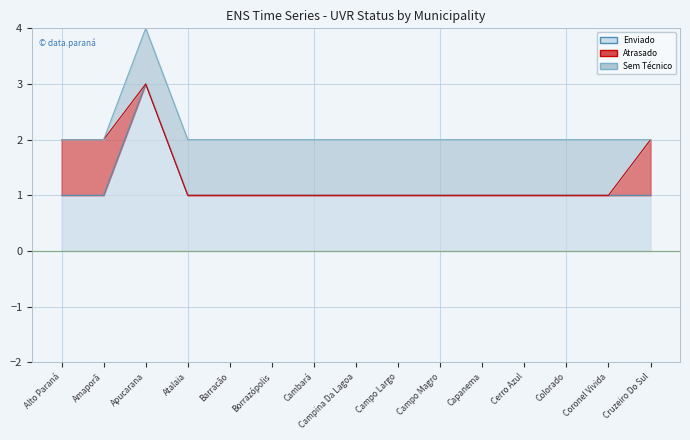

The Sem Técnico series shows 1 at Cambará. True or false?

True